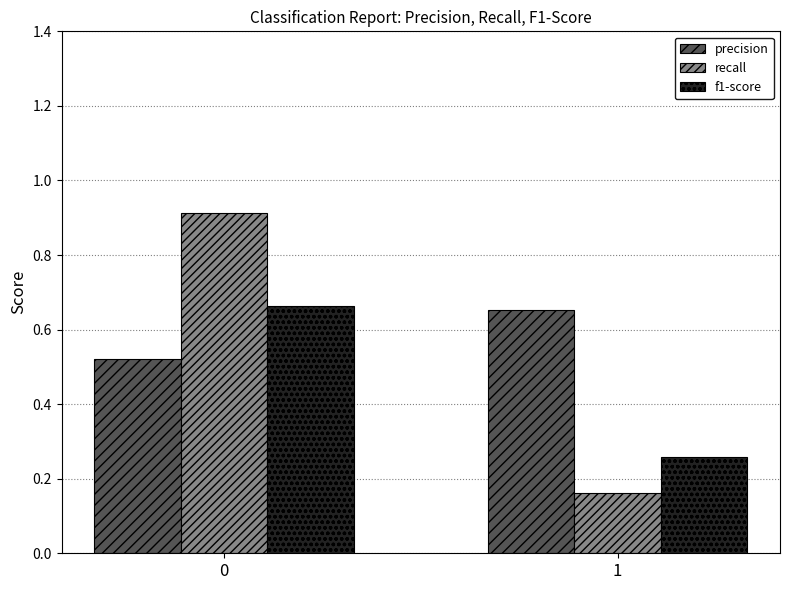

Between 0 and 1, which series saw the biggest shift?

recall